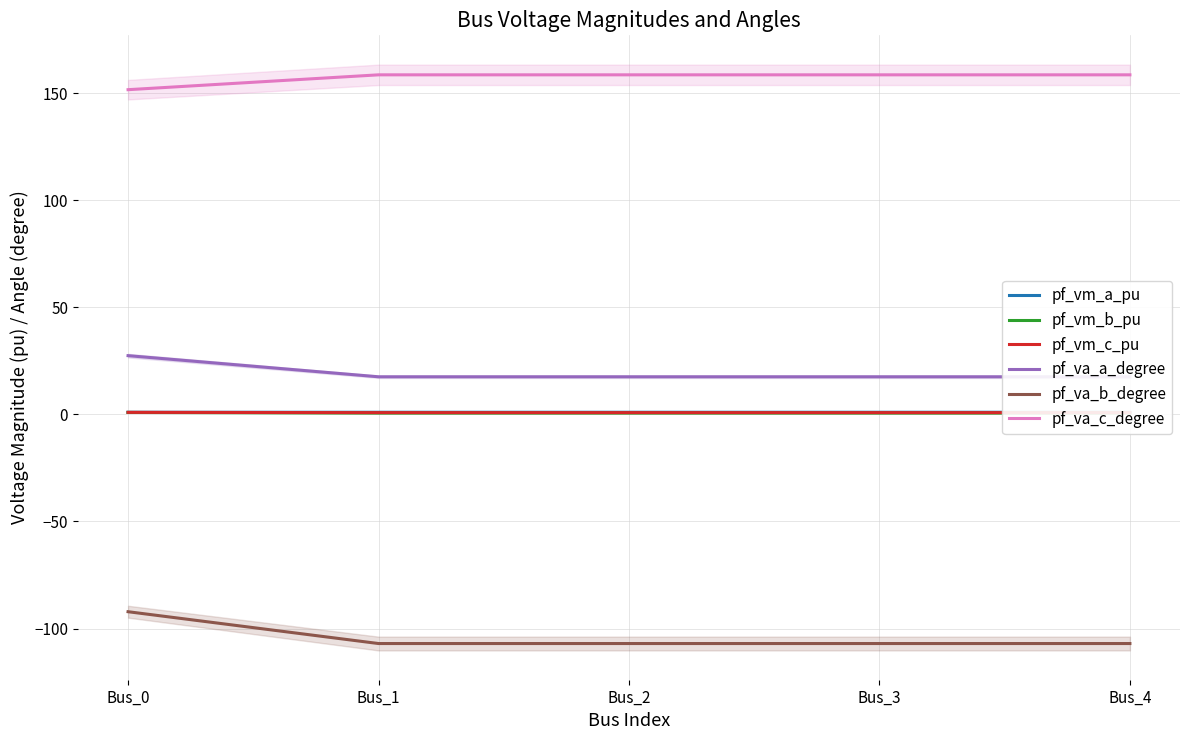

Does the chart have visible grid lines?

Yes